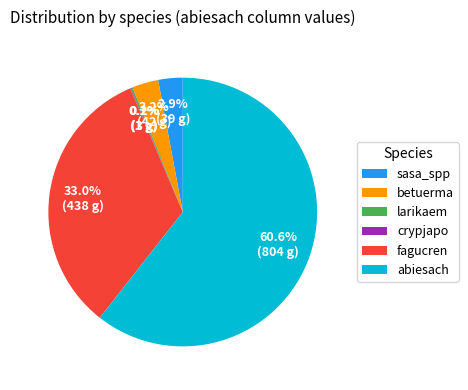

Which category has the biggest portion of the pie?

abiesach